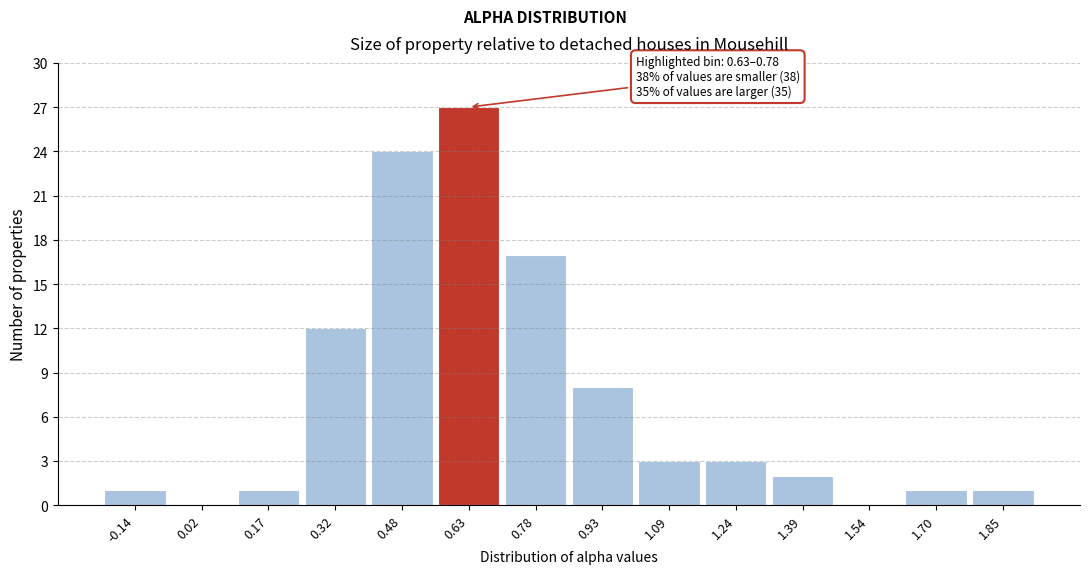

Reading right to left, extract all data points from this chart.

1.85=1	1.70=1	1.54=0	1.39=2	1.24=3	1.09=3	0.93=8	0.78=17	0.63=27	0.48=24	0.32=12	0.17=1	0.02=0	-0.14=1